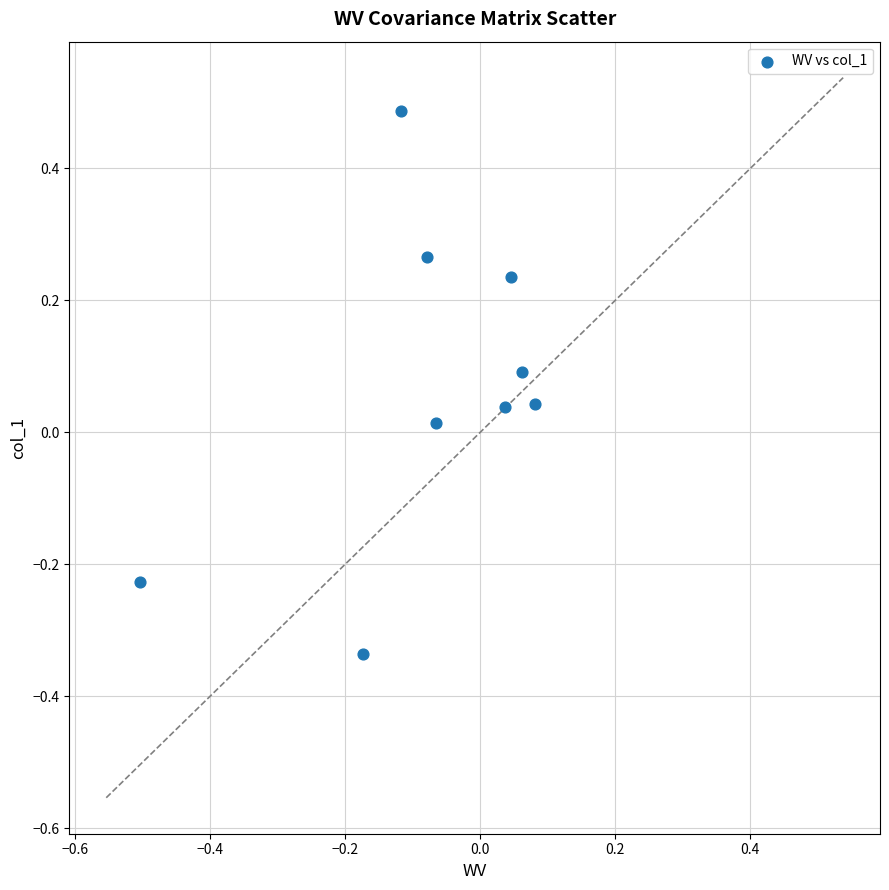

What is the range of Y values (max minus min)?

0.8